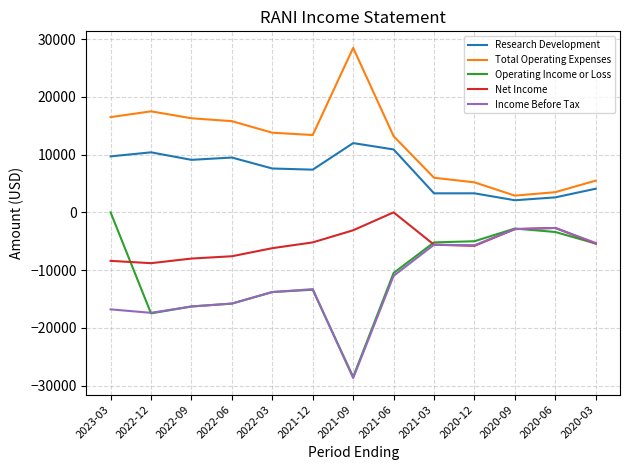

What is the difference between the Operating Income or Loss values at 2022-12 and 2020-06?

14100